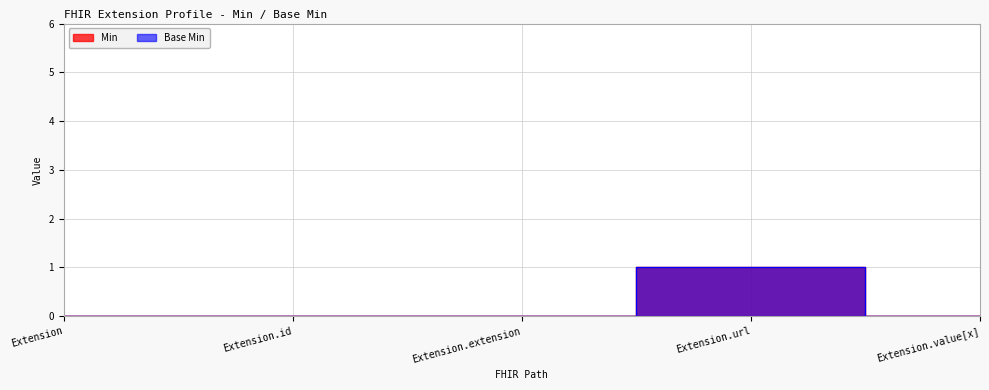

Which series changed the most between Extension.id and Extension.url?

Min